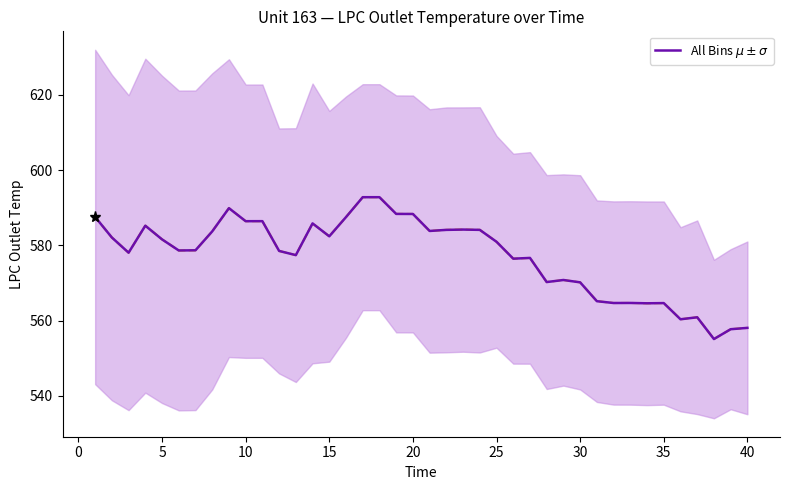

Approximately how many times larger is the value at 25 compared to 10?

1.0